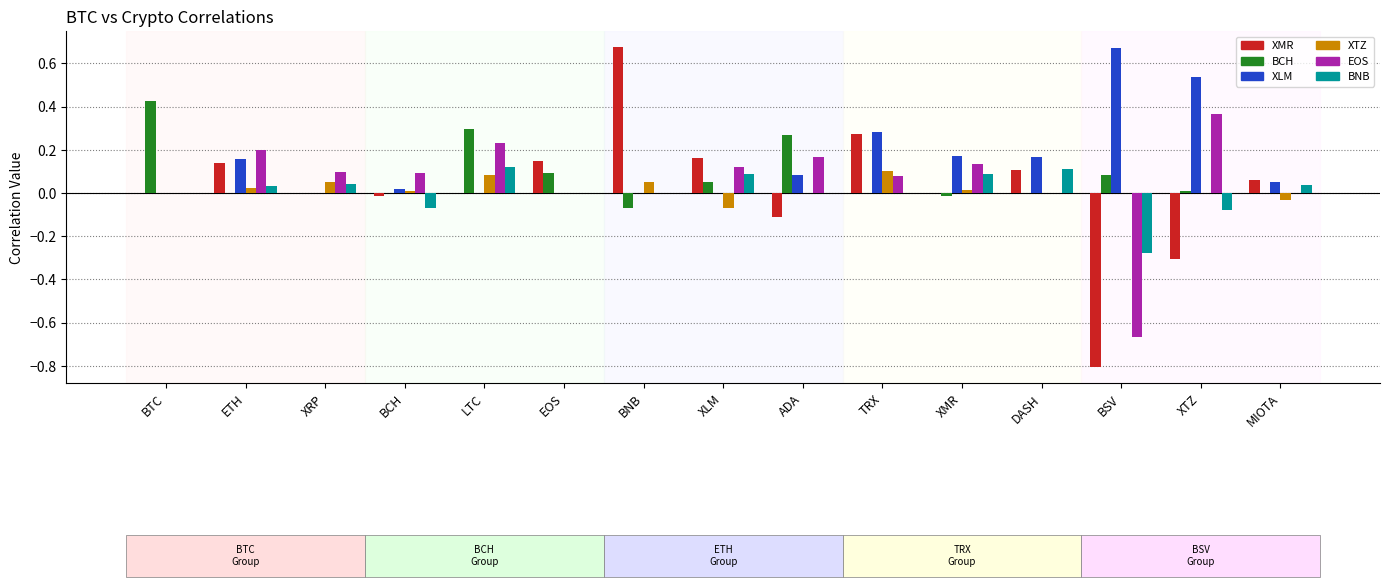

Which series changed the most between ADA and XTZ?

XLM